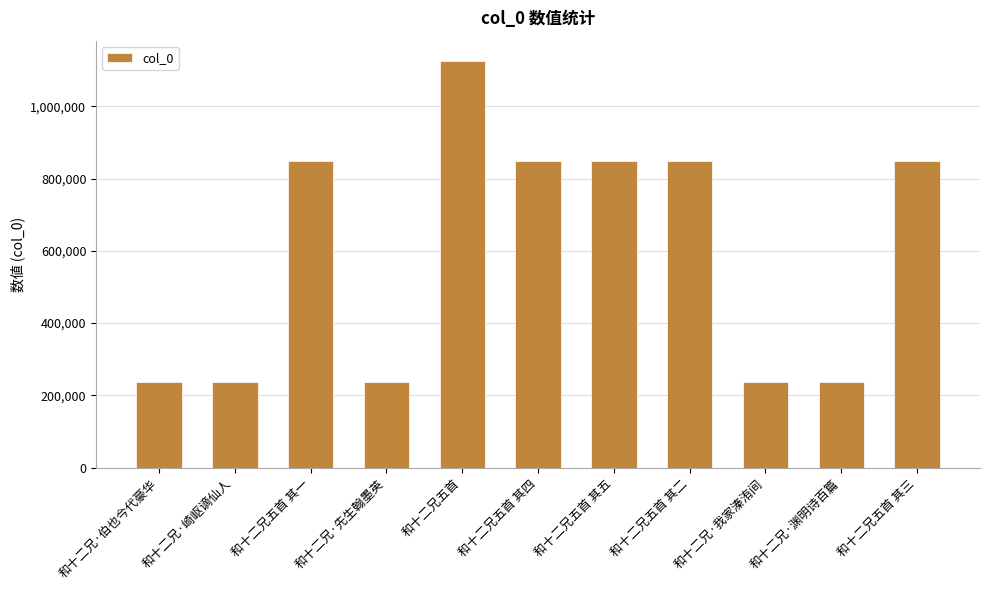

What is the label of the 5th bar from the left?

和十二兄五首